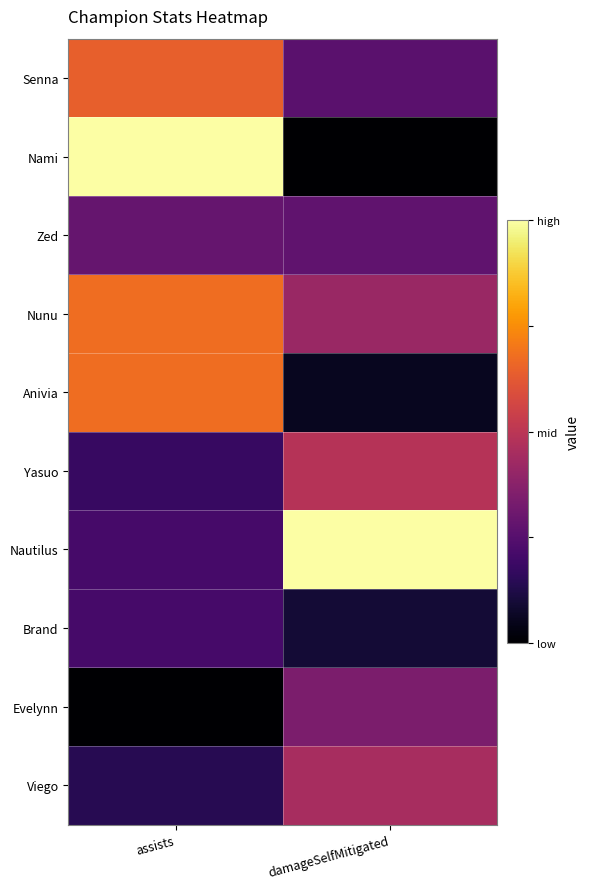

Count the number of categories in the chart.

2